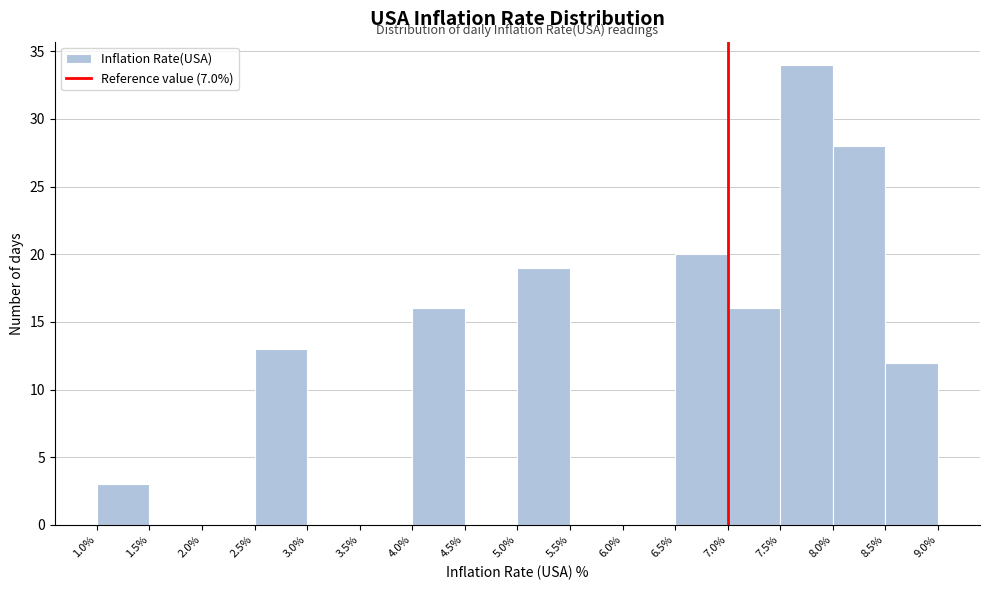

Reading left to right, list every bar in this chart as the range it spans on the x-axis followed by its height. The values are not printed on the chart, so give them approximately, as read against the axis.

1.0% to 1.5%: 3
1.5% to 2.0%: 0
2.0% to 2.5%: 0
2.5% to 3.0%: 13
3.0% to 3.5%: 0
3.5% to 4.0%: 0
4.0% to 4.5%: 16
4.5% to 5.0%: 0
5.0% to 5.5%: 19
5.5% to 6.0%: 0
6.0% to 6.5%: 0
6.5% to 7.0%: 20
7.0% to 7.5%: 16
7.5% to 8.0%: 34
8.0% to 8.5%: 28
8.5% to 9.0%: 12